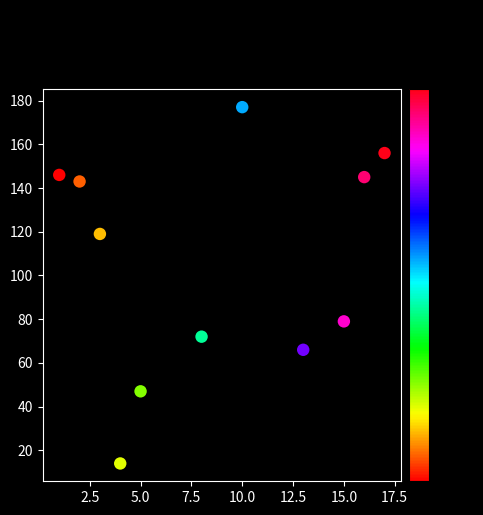

What Y value in the scatter plot is closest to 95?

79